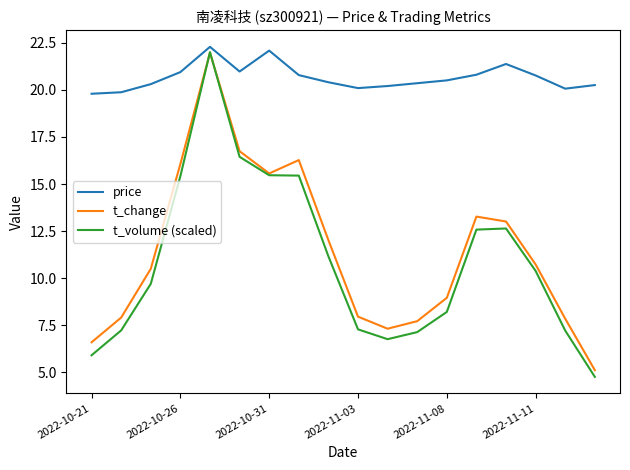

In t_change, how many points are lower than both neighbors (excluding endpoints)?

2